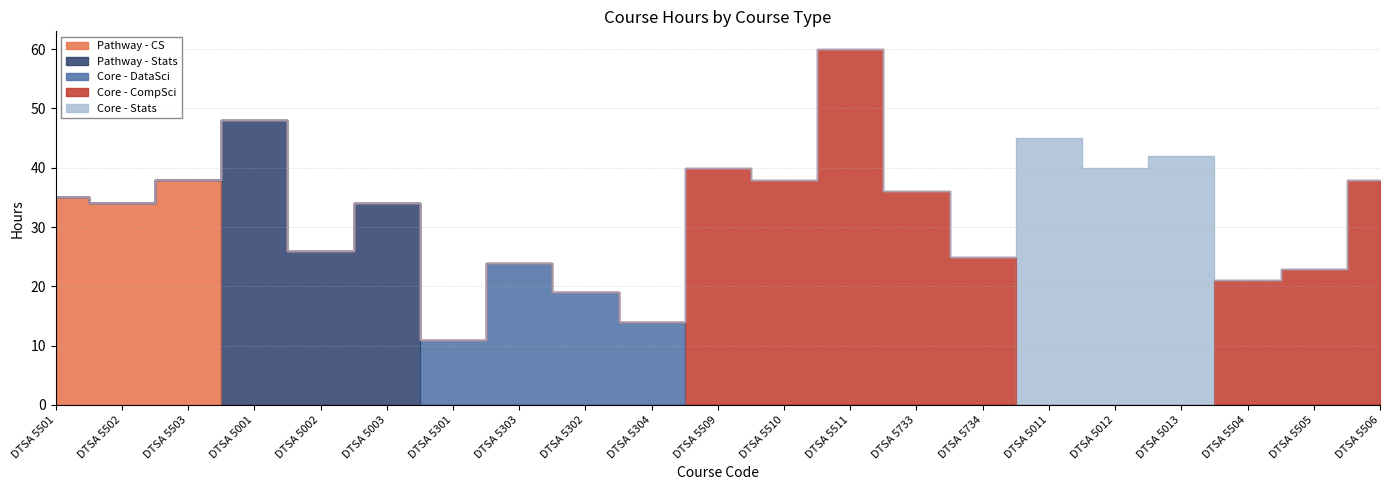

Is the value of Core - DataSci at DTSA 5302 greater than the value of Core - Stats at DTSA 5304?

Yes